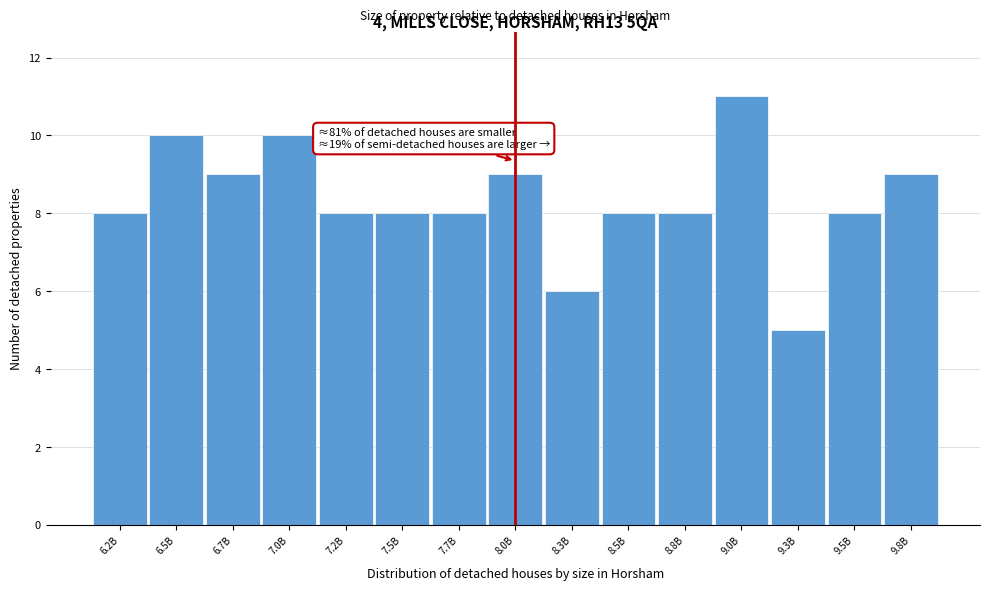

Reading left to right, what are all the values shown in this chart?

8	10	9	10	8	8	8	9	6	8	8	11	5	8	9